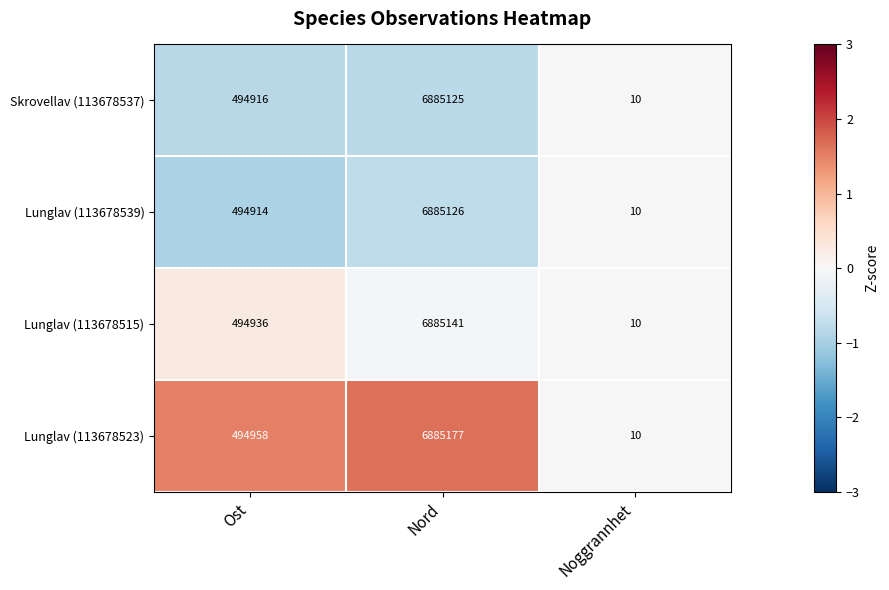

Which series changed the most between Ost and Nord?

Lunglav (113678523)